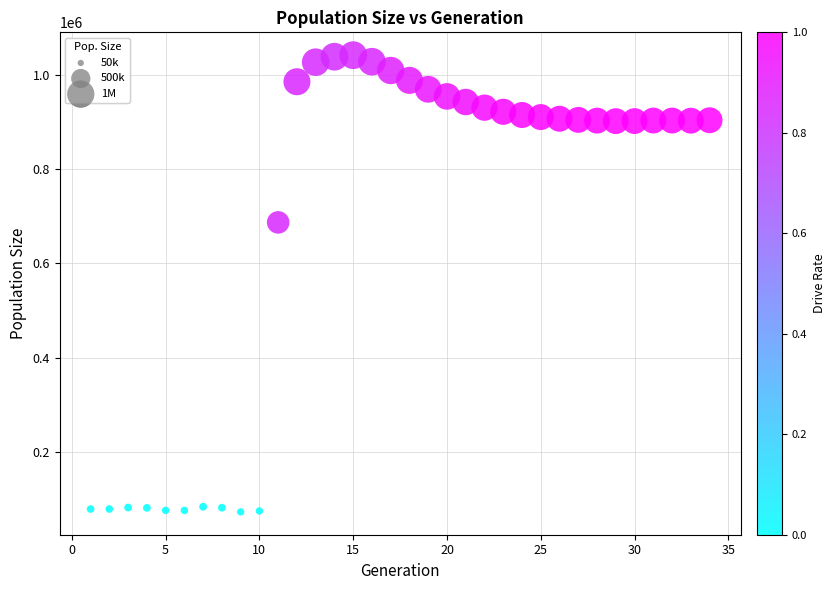

What is the range of Y values (max minus min)?

969034